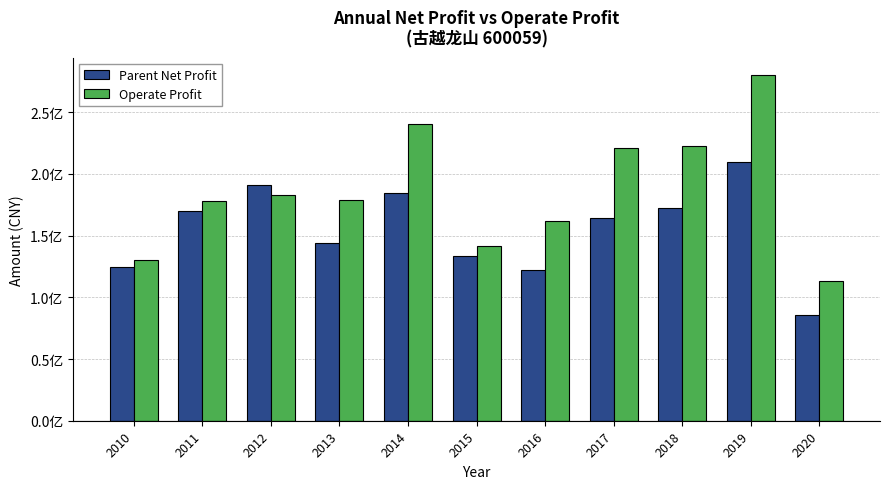

Rank the series by their maximum value, from lowest to highest.

Parent Net Profit, Operate Profit